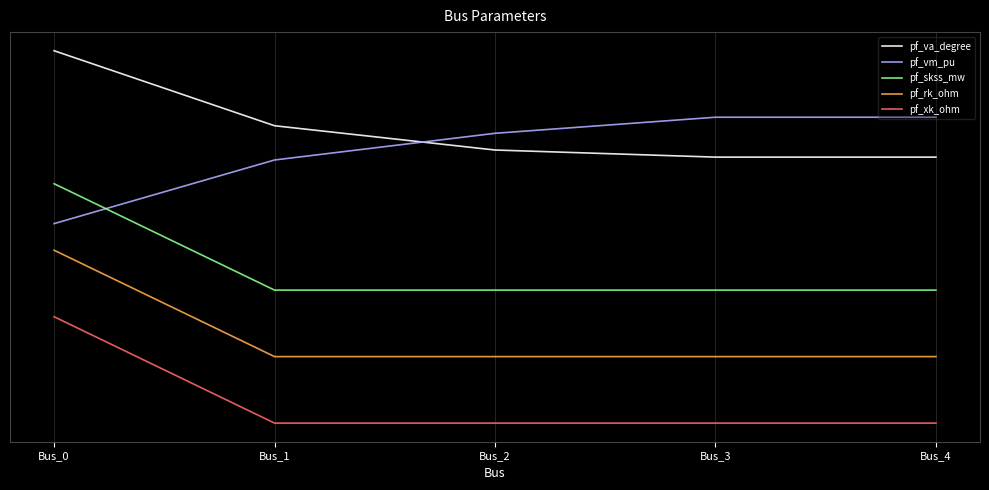

The value of pf_rk_ohm at Bus_3 is -0.9. True or false?

False